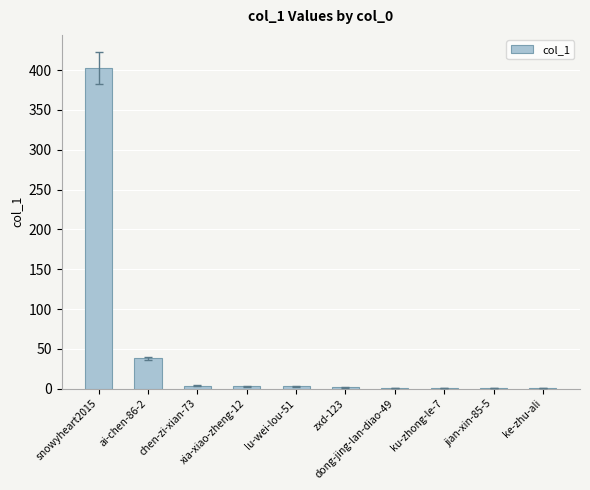

What is the sum of all values?

457